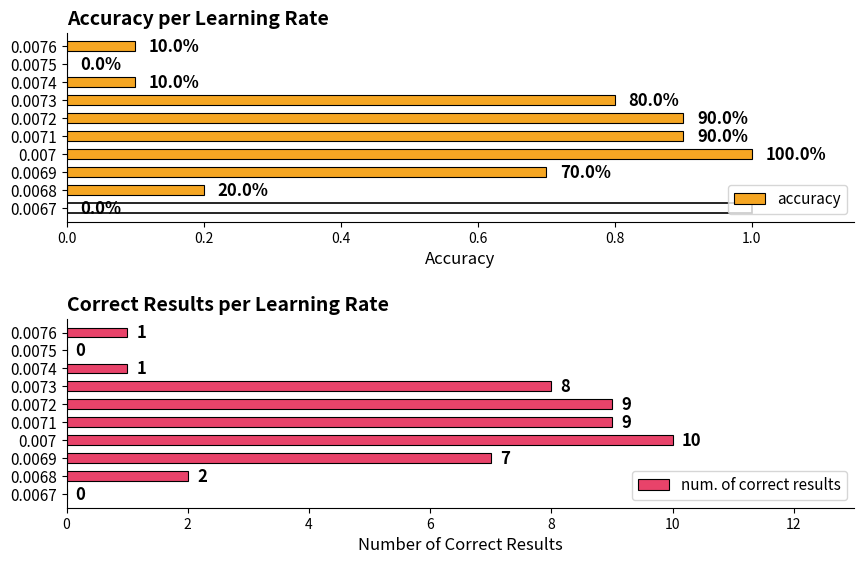

Which series has the largest total across all categories?

num. of correct results